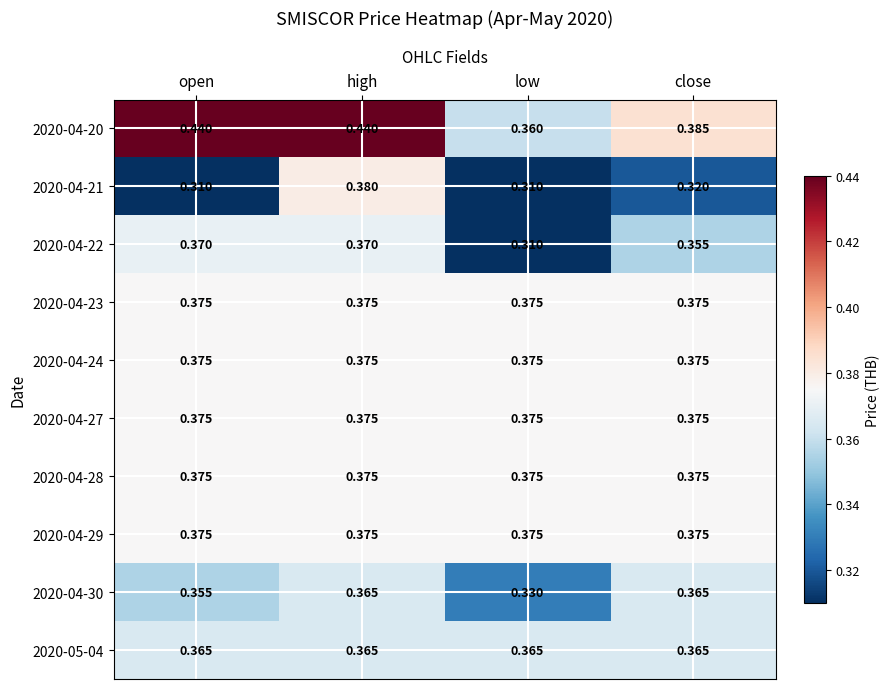

At which category is the sum across all series the highest?

high